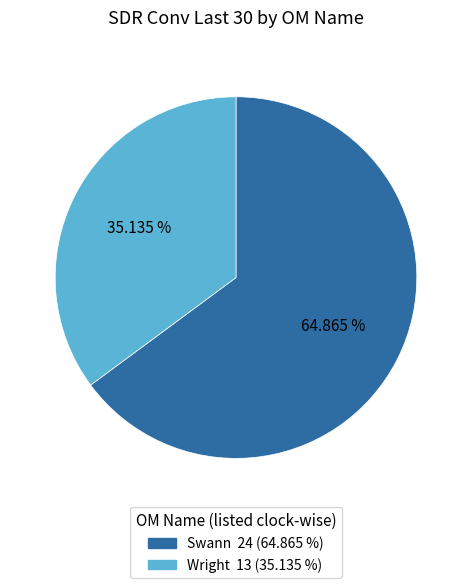

Do Swann and Wright together represent more than half of the pie?

Yes